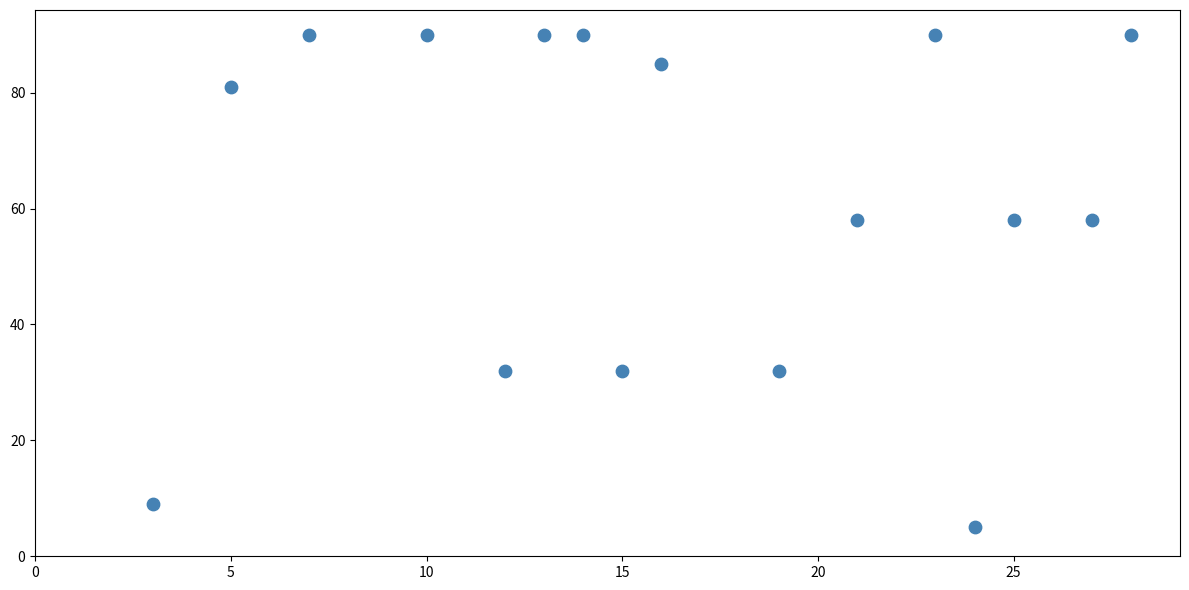

What is the range of X values (max minus min)?

25